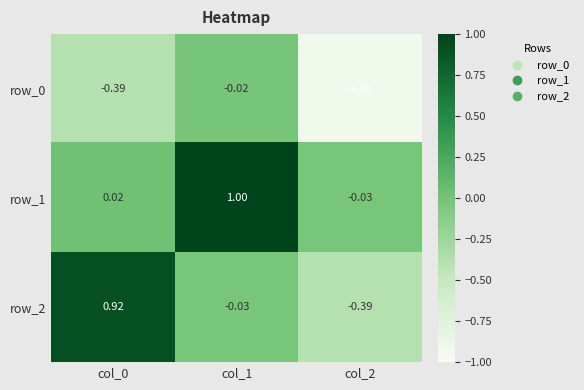

How many values in the row_2 series exceed 0?

1